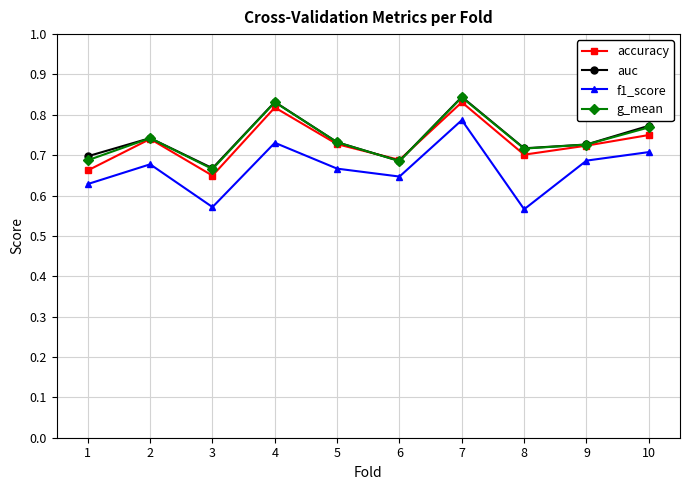

How many accuracy values are between 0 and 1?

10